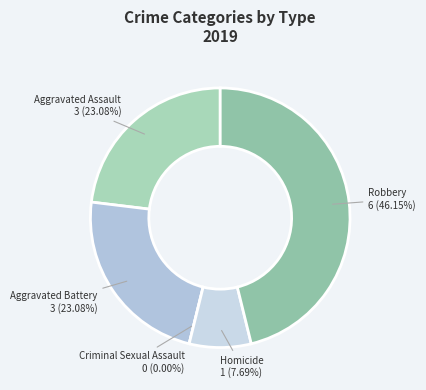

True or false: Criminal Sexual Assault accounts for 0% of the total.

True